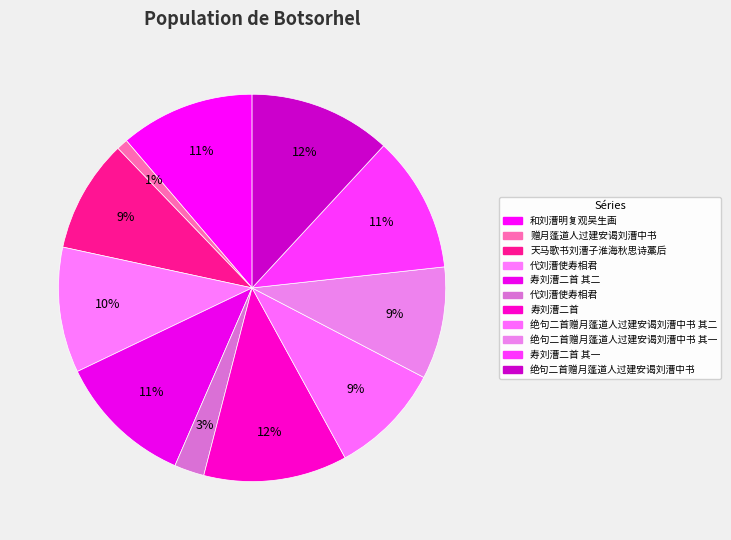

Which category has the biggest portion of the pie?

寿刘漕二首